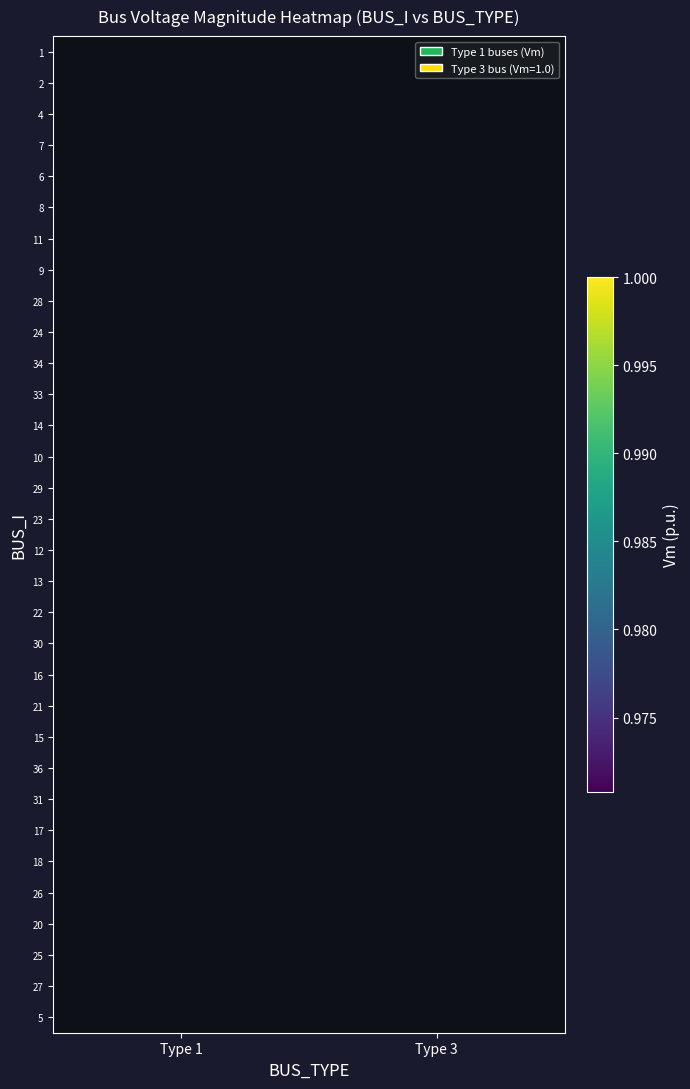

At how many categories does at least one series exceed 0?

2